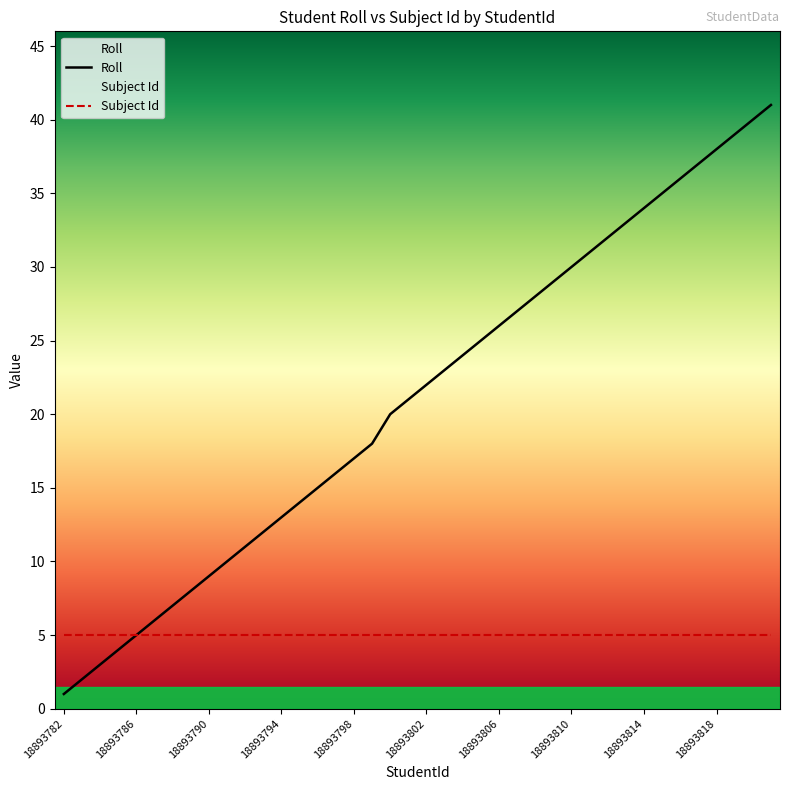

List the labels in order of value, largest first.

18893821, 18893820, 18893819, 18893818, 18893817, 18893816, 18893815, 18893814, 18893813, 18893812, 18893811, 18893810, 18893809, 18893808, 18893807, 18893806, 18893805, 18893804, 18893803, 18893802, 18893801, 18893800, 18893799, 18893798, 18893797, 18893796, 18893795, 18893794, 18893793, 18893792, 18893791, 18893790, 18893789, 18893788, 18893787, 18893786, 18893785, 18893784, 18893783, 18893782